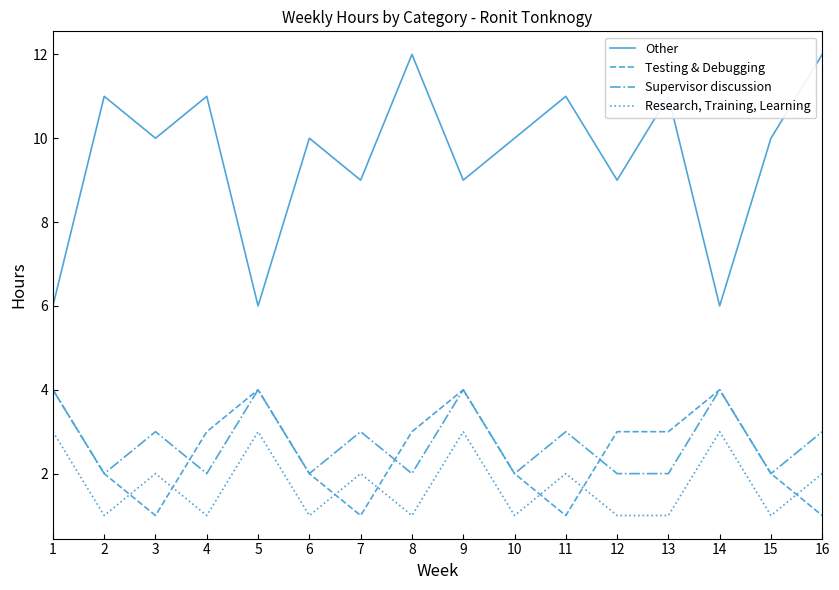

Does the chart have visible grid lines?

No